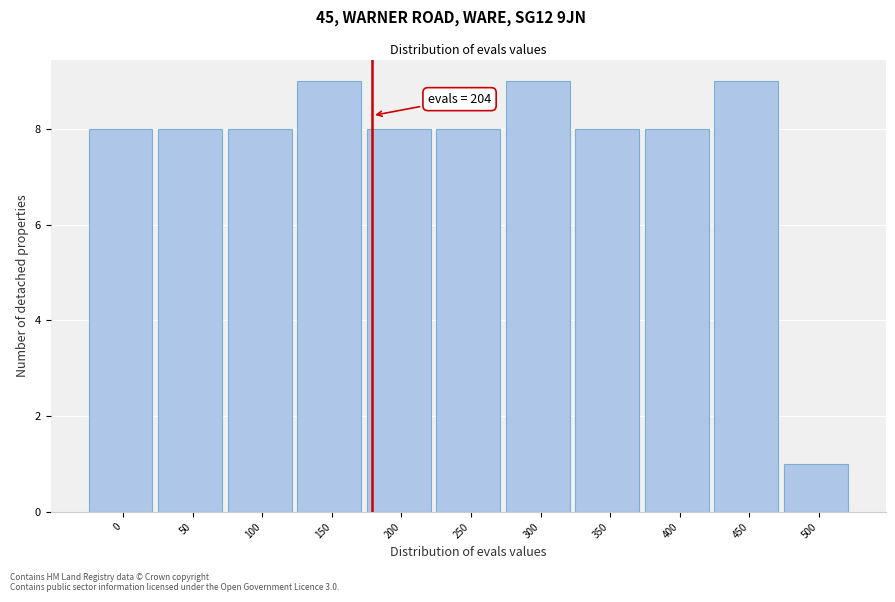

Reading left to right, transcribe all the data shown in this chart.

0=8	50=8	100=8	150=9	200=8	250=8	300=9	350=8	400=8	450=9	500=1